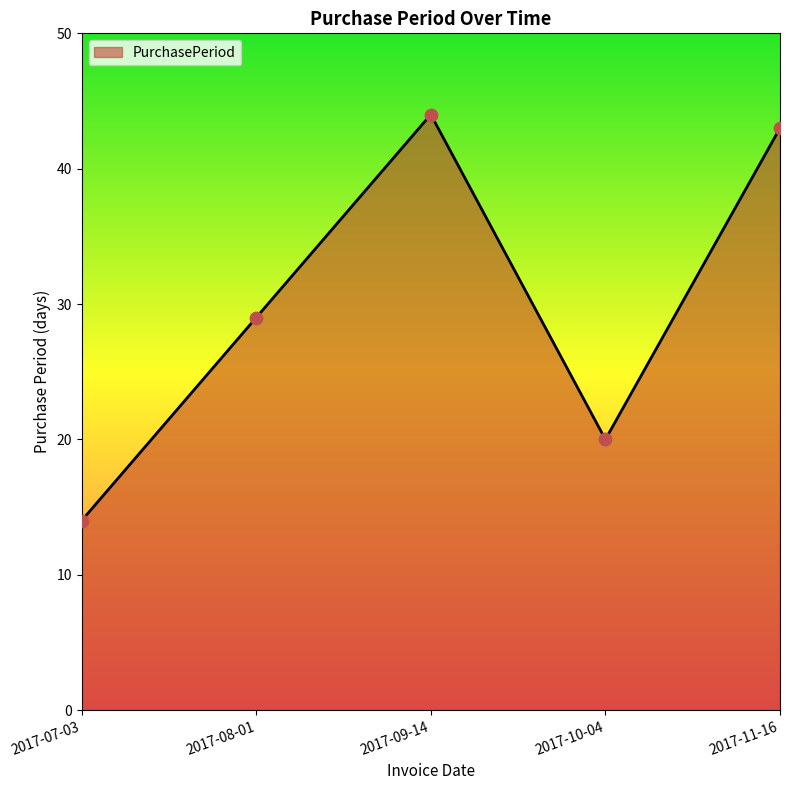

Between 2017-08-01 and 2017-07-03, which is larger?

2017-08-01